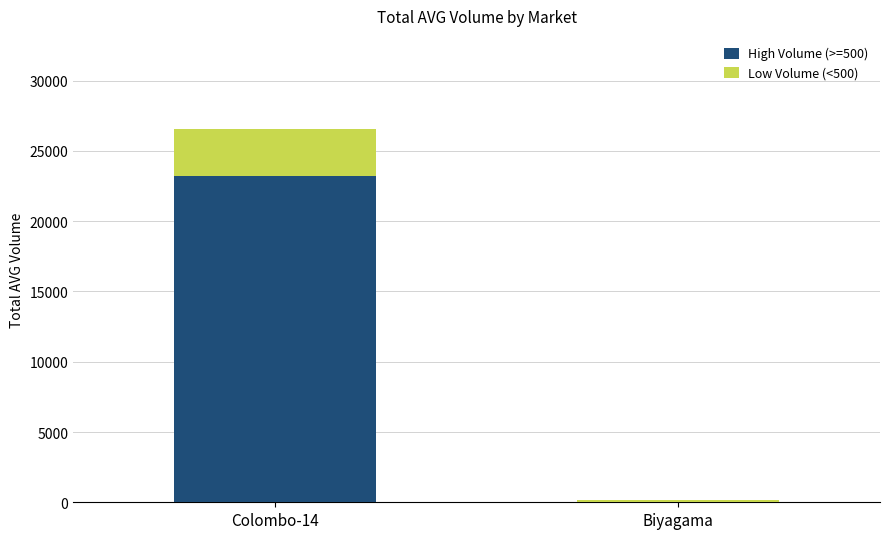

Are the bars grouped side by side (vs. stacked)?

No